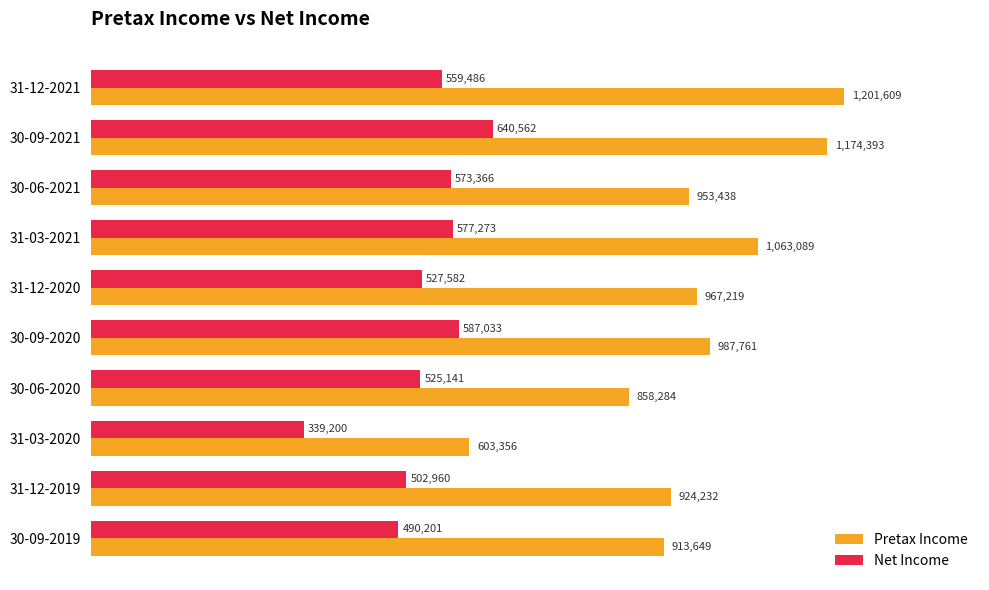

What are all the series names shown in the legend?

Pretax Income, Net Income